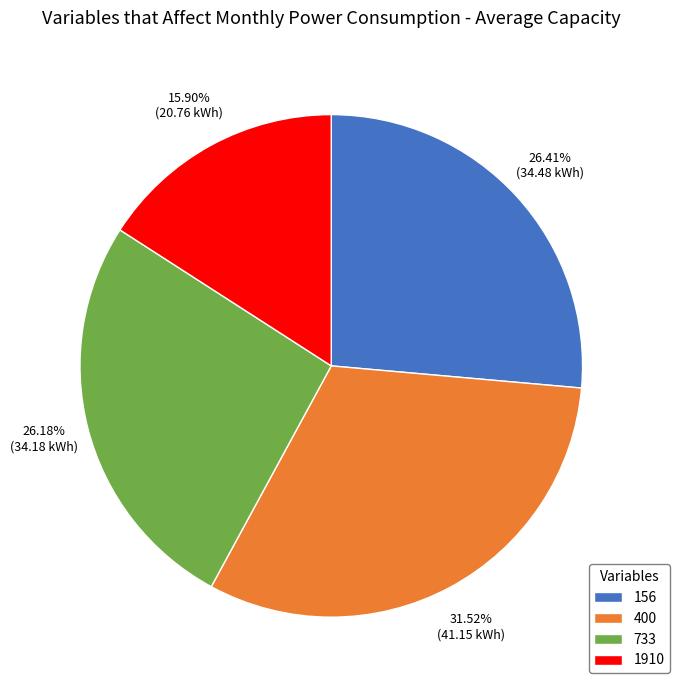

What is the largest slice in the pie chart?

400